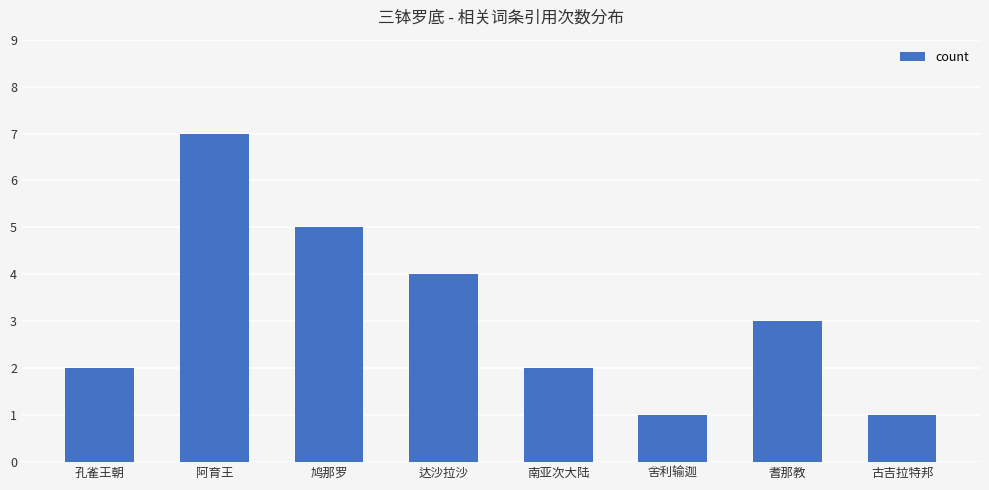

What position from the right is 鸠那罗?

6